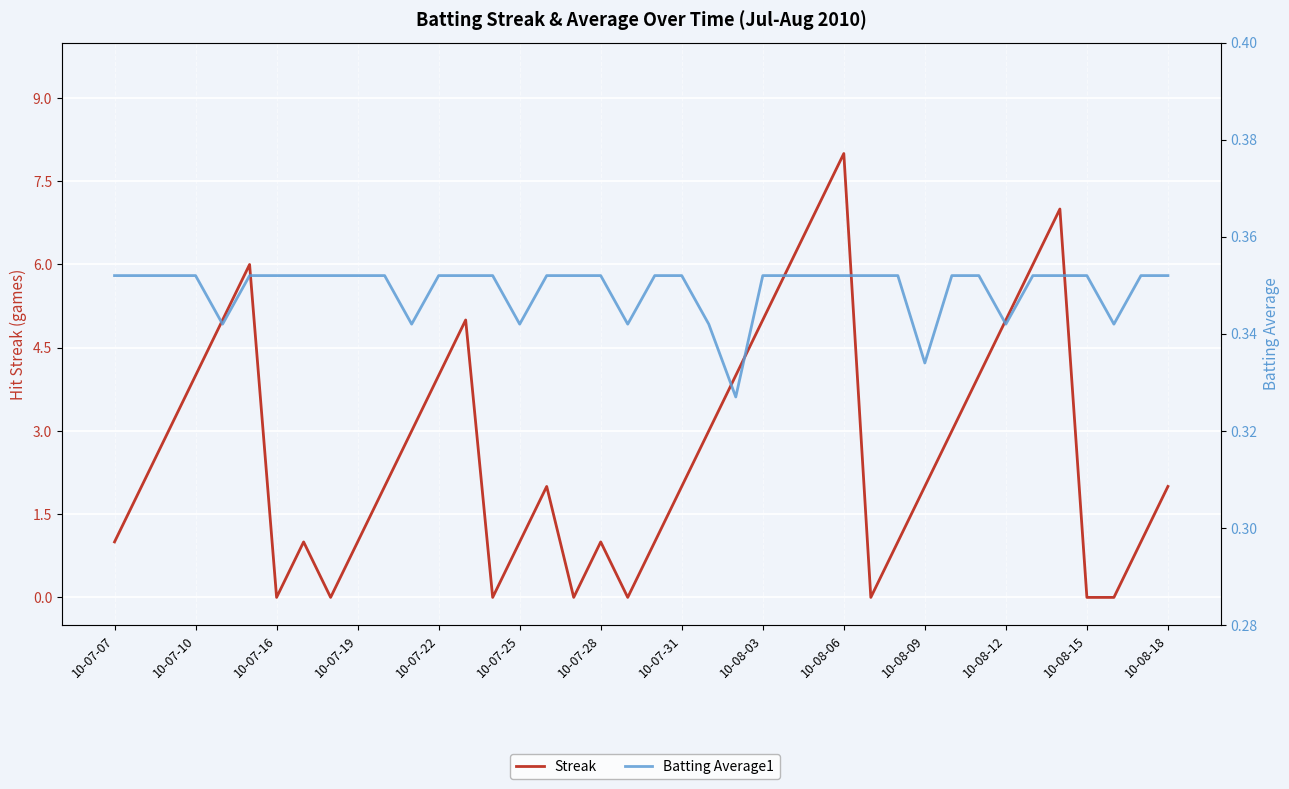

How many intersections are there between Batting Average1 and Streak?

14